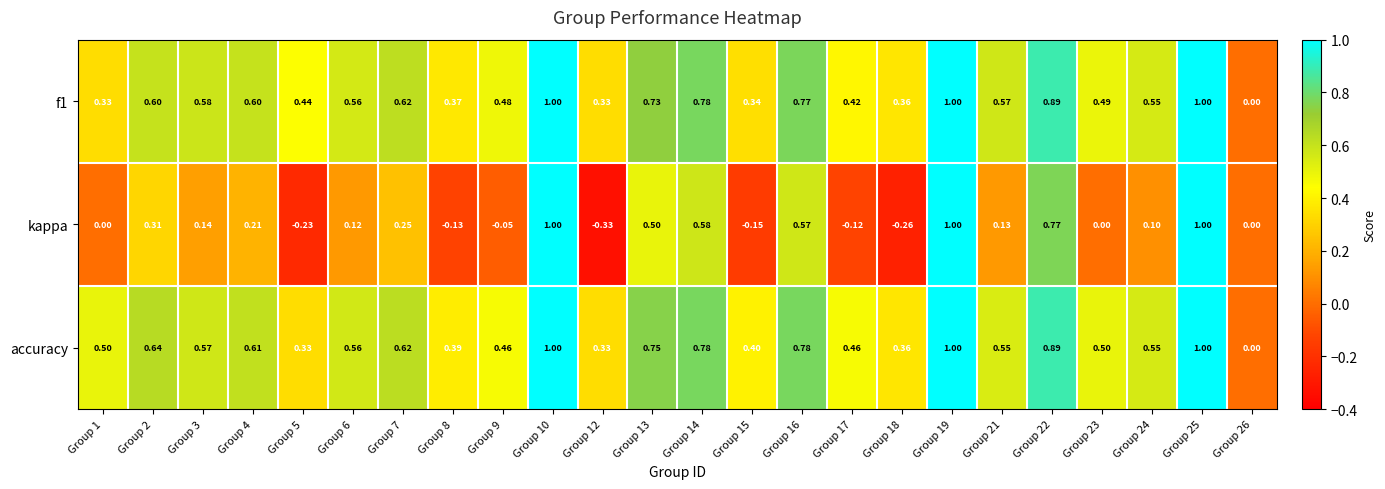

How many categories are shown in the chart?

24